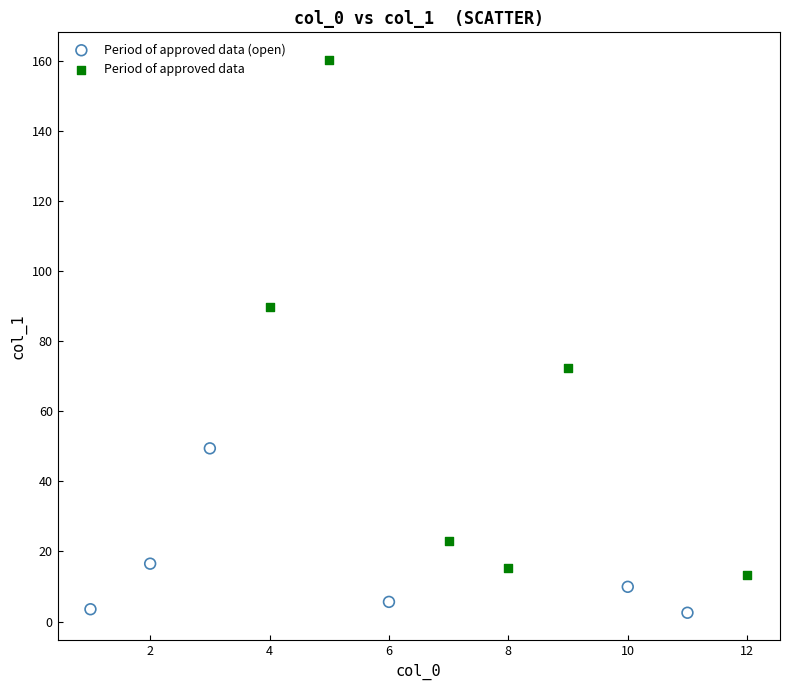

What are all the series names shown in the legend?

Period of approved data (open), Period of approved data